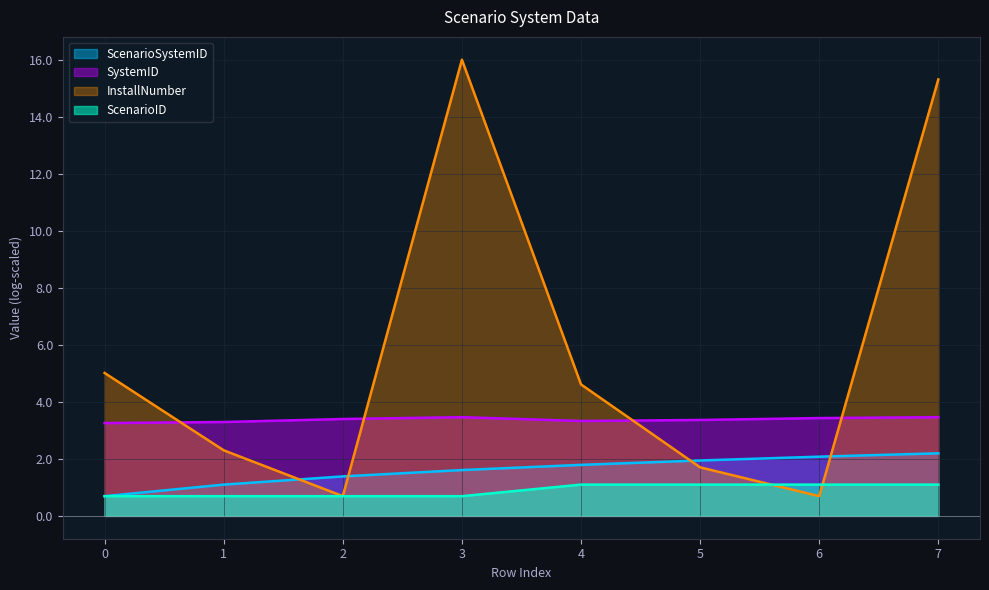

True or false: ScenarioID and SystemID cross at least once.

False